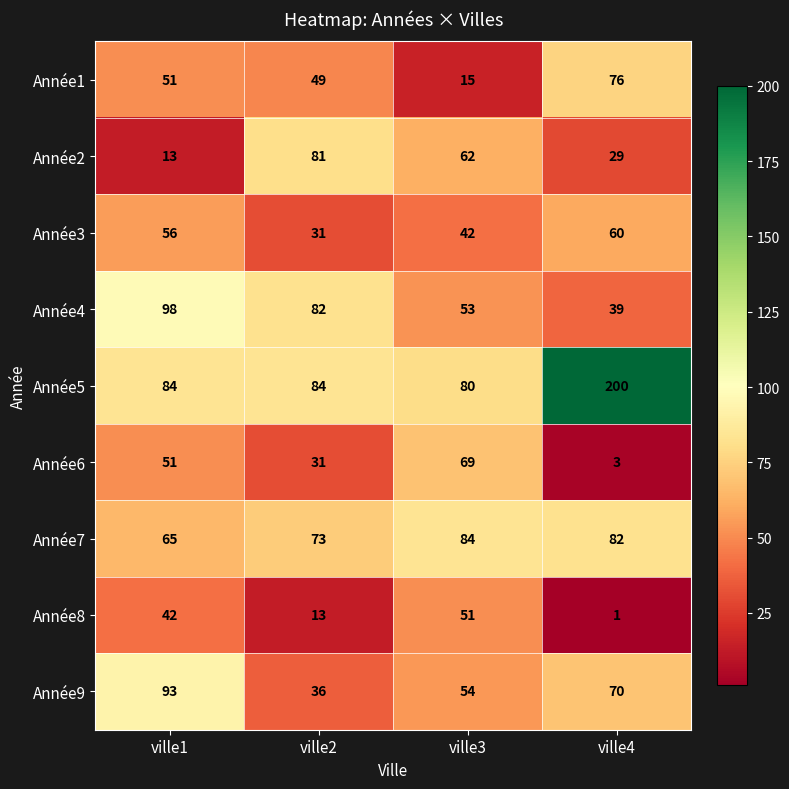

At ville4, list the series in order from smallest to largest.

Année8, Année6, Année2, Année4, Année3, Année9, Année1, Année7, Année5